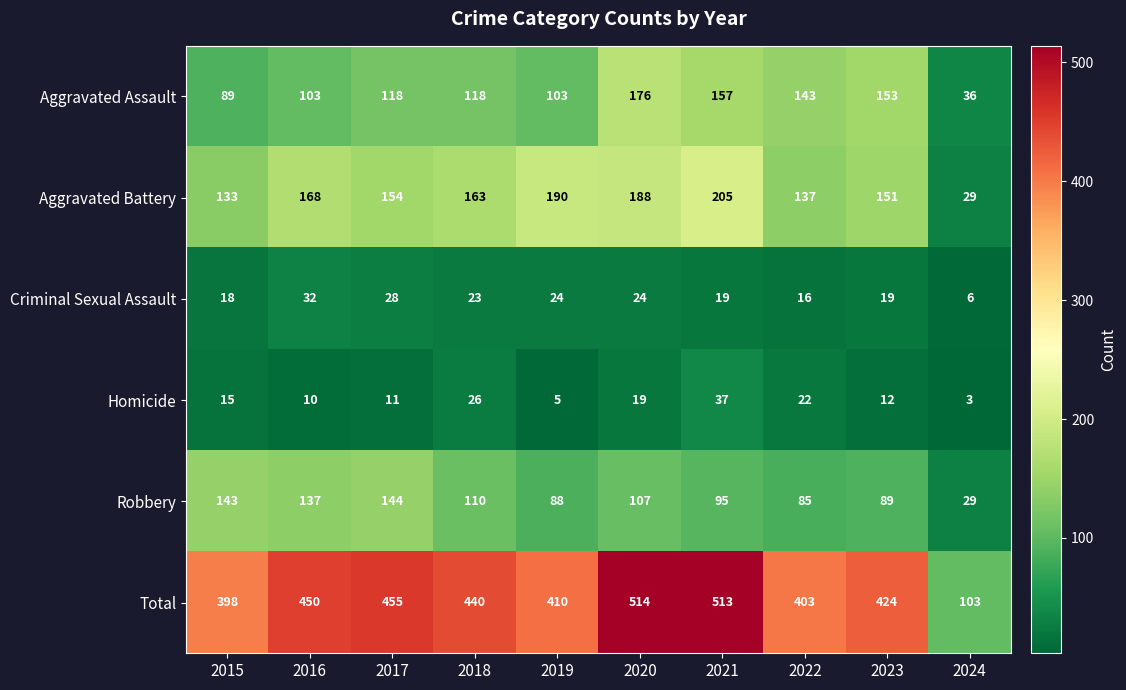

Count the number of categories in the chart.

10